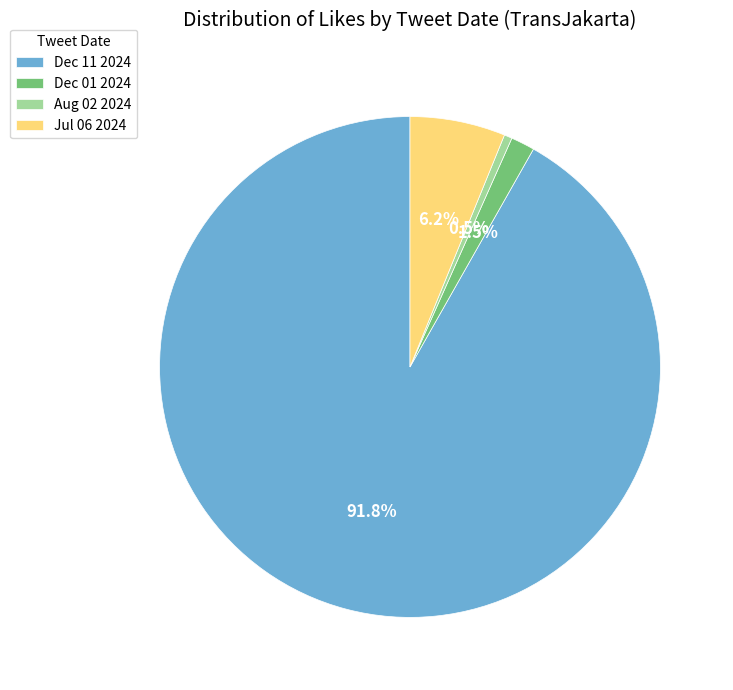

Does Dec 11 2024 account for over 50% of the chart?

Yes